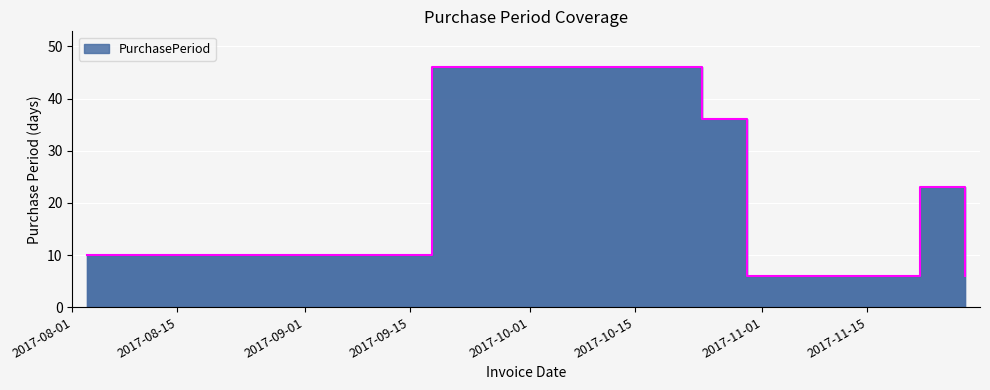

Reading left to right, list all the values displayed in this chart.

2017-08-03=10	2017-09-18=46	2017-10-24=36	2017-10-30=6	2017-11-22=23	2017-11-28=6